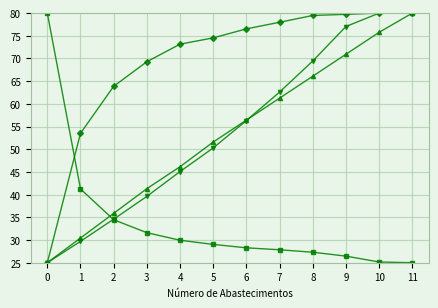

What is the minimum value shown in the chart?

25.0